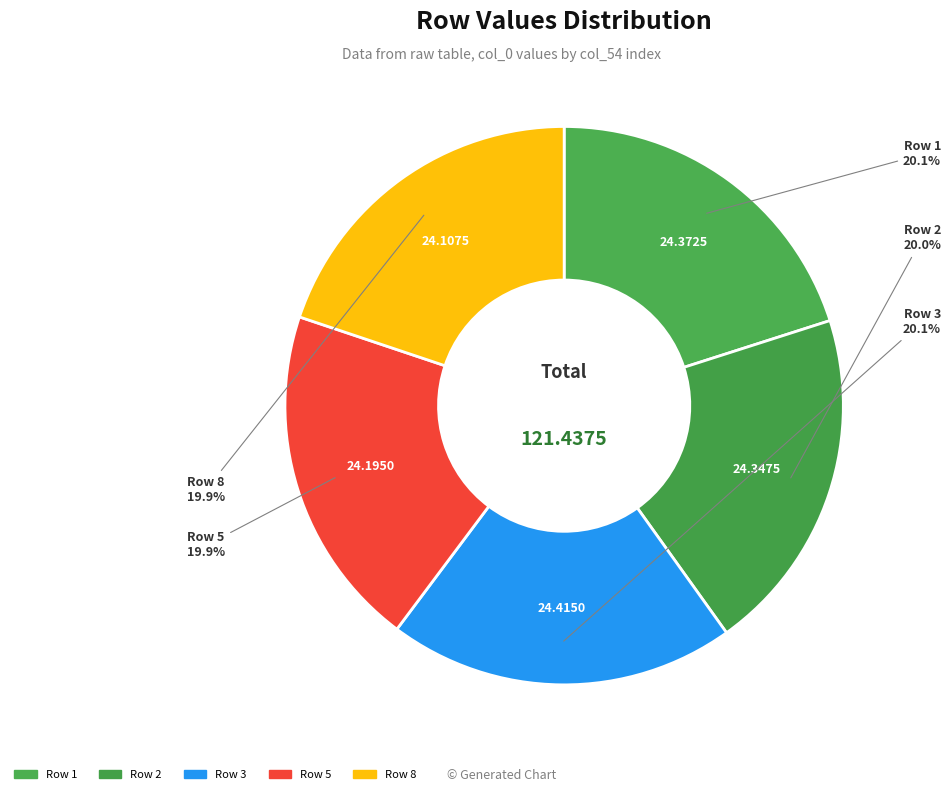

How many segments does this pie chart have?

5